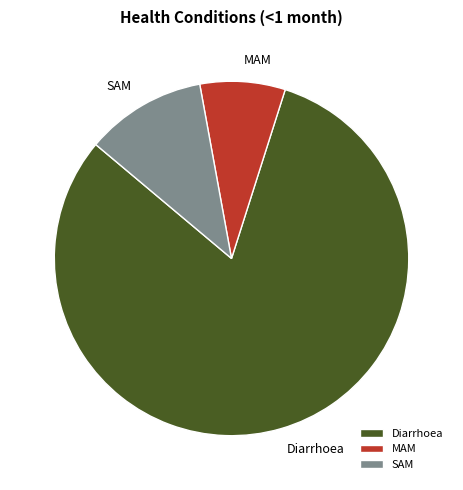

Does SAM account for over 50% of the chart?

No